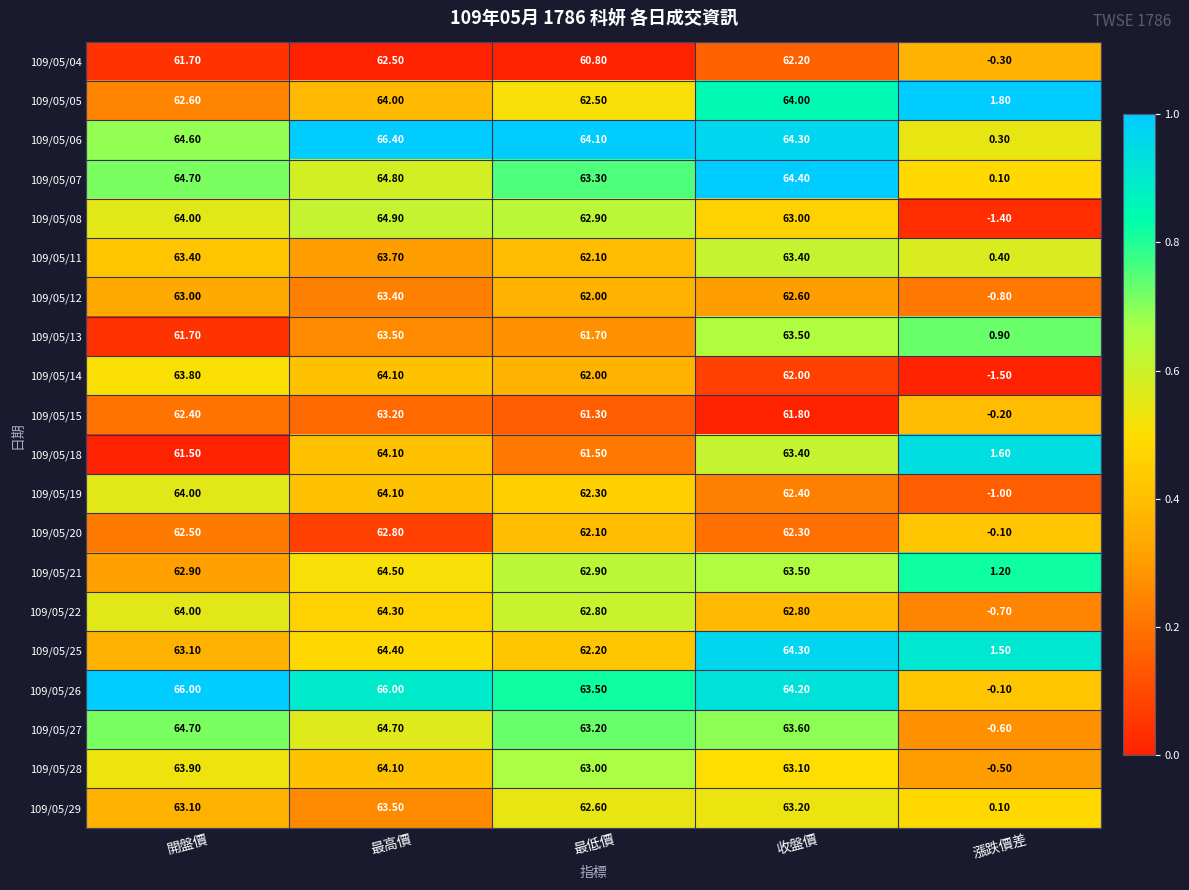

What is the difference between the 109/05/29 values at 最高價 and 收盤價?

0.3